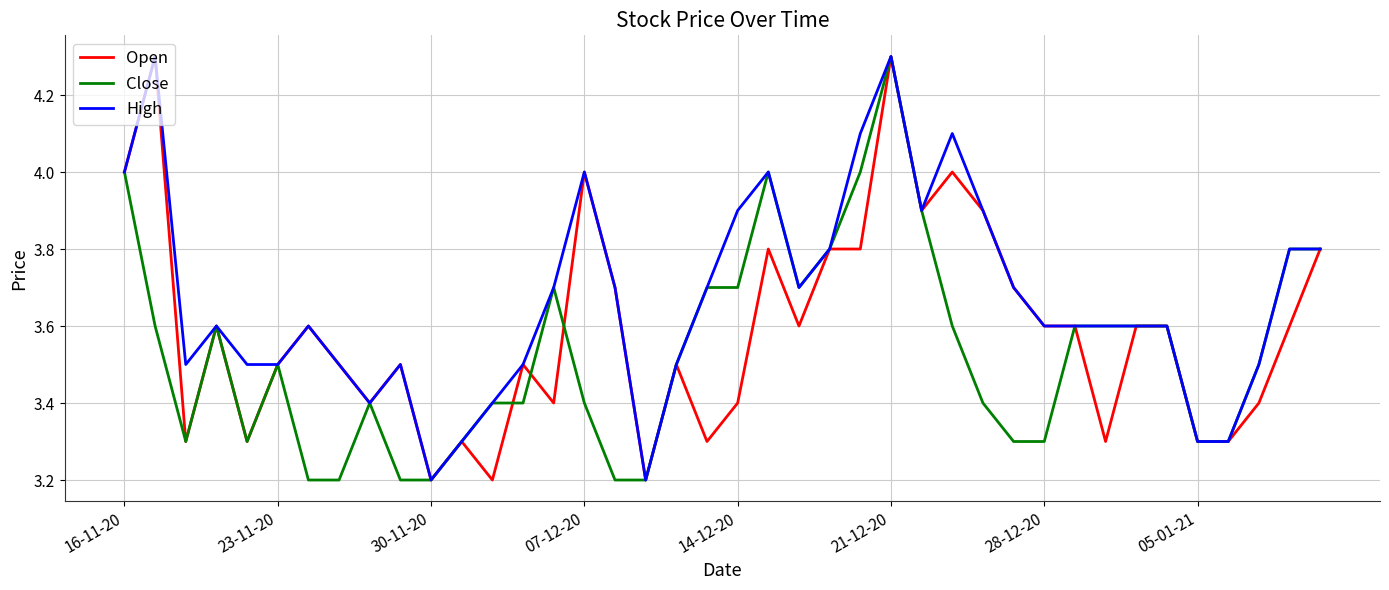

What is the highest value of the High series?

4.3